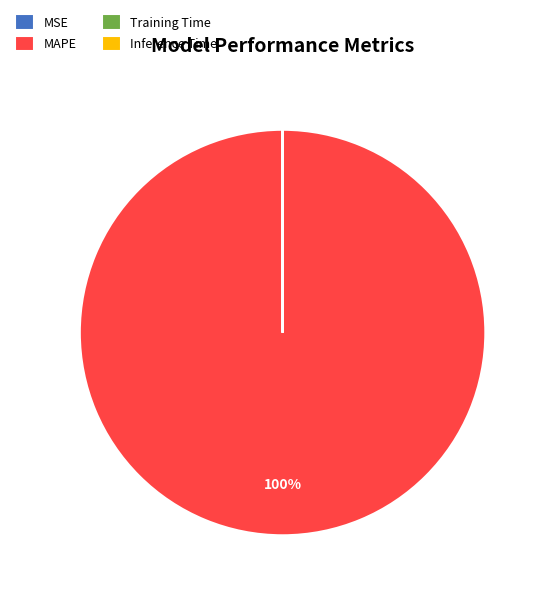

To the nearest percent, what is the difference between the largest and smallest slice percentages?

100%